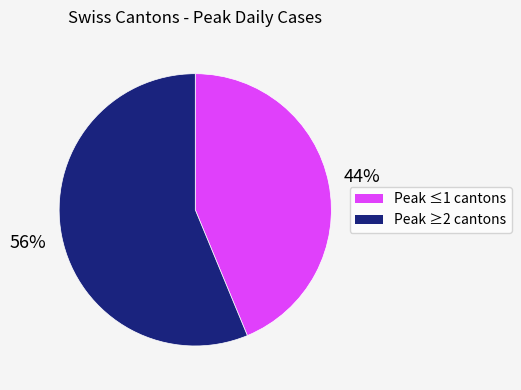

Does any single category account for the majority?

Yes